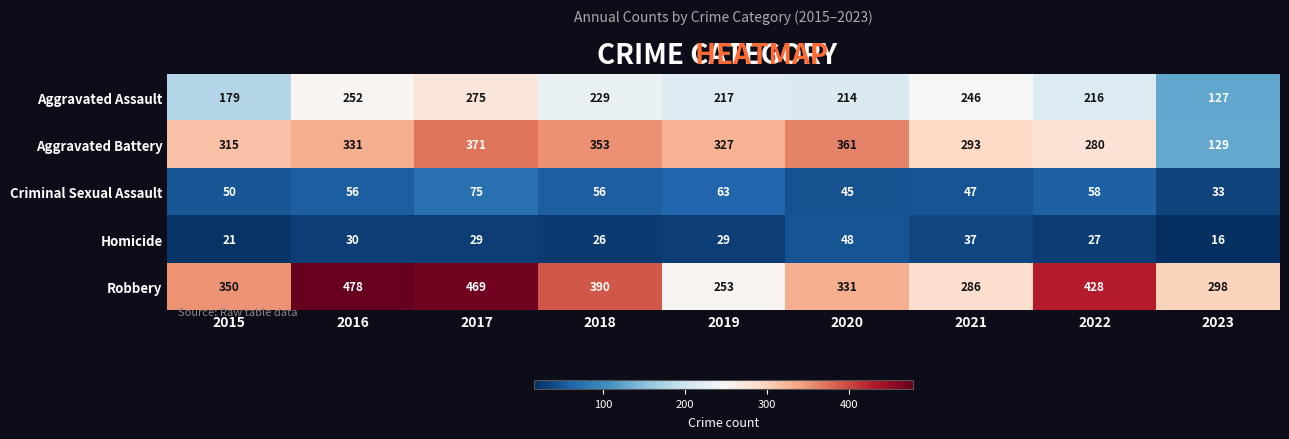

What is the difference between the second highest and second lowest values in the Homicide series?

16